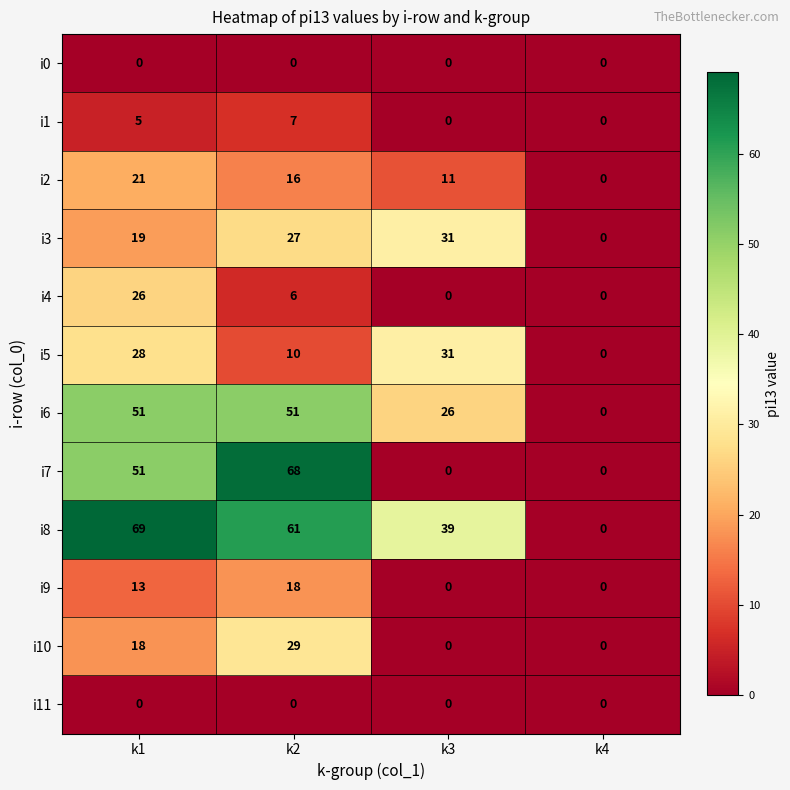

At which category is the sum across all series the highest?

k1